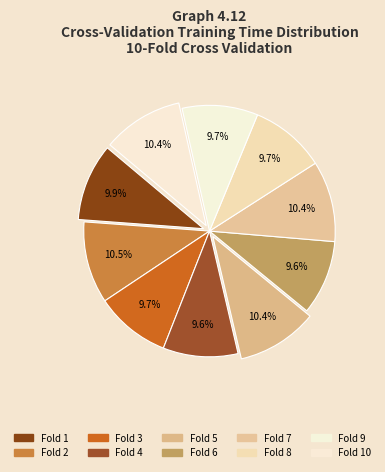

Is there a majority slice in this chart?

No